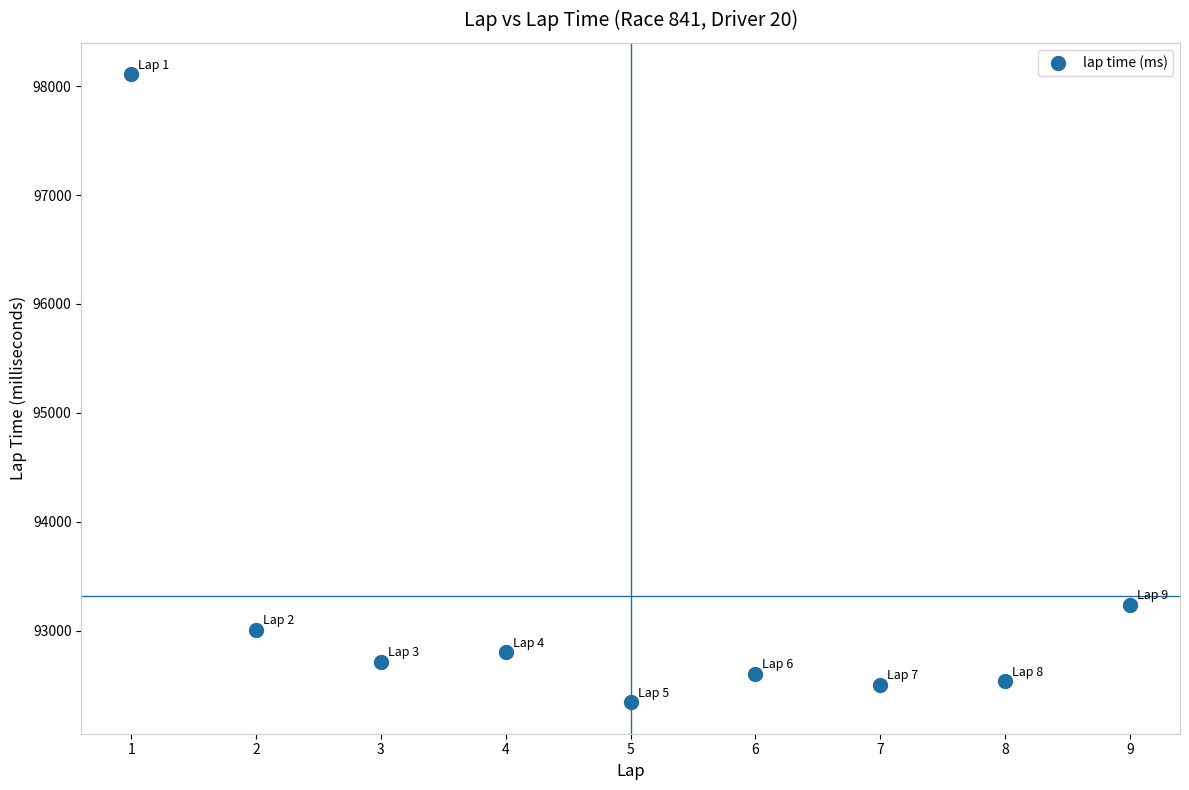

What is the range of X values (max minus min)?

8